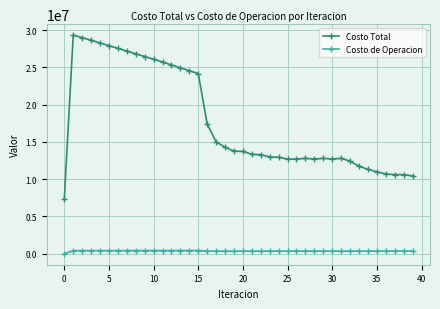

How many lines are shown in the chart?

2